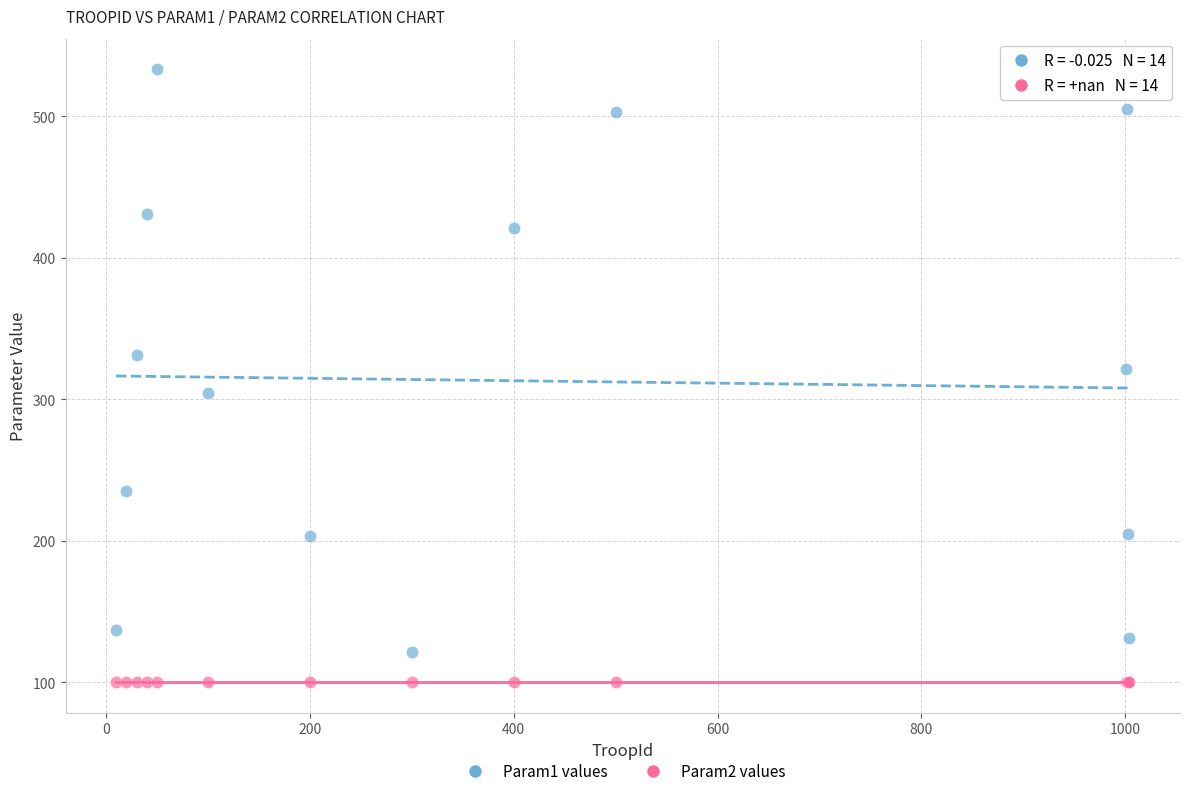

Across all series, what Y value is closest to 316?

321